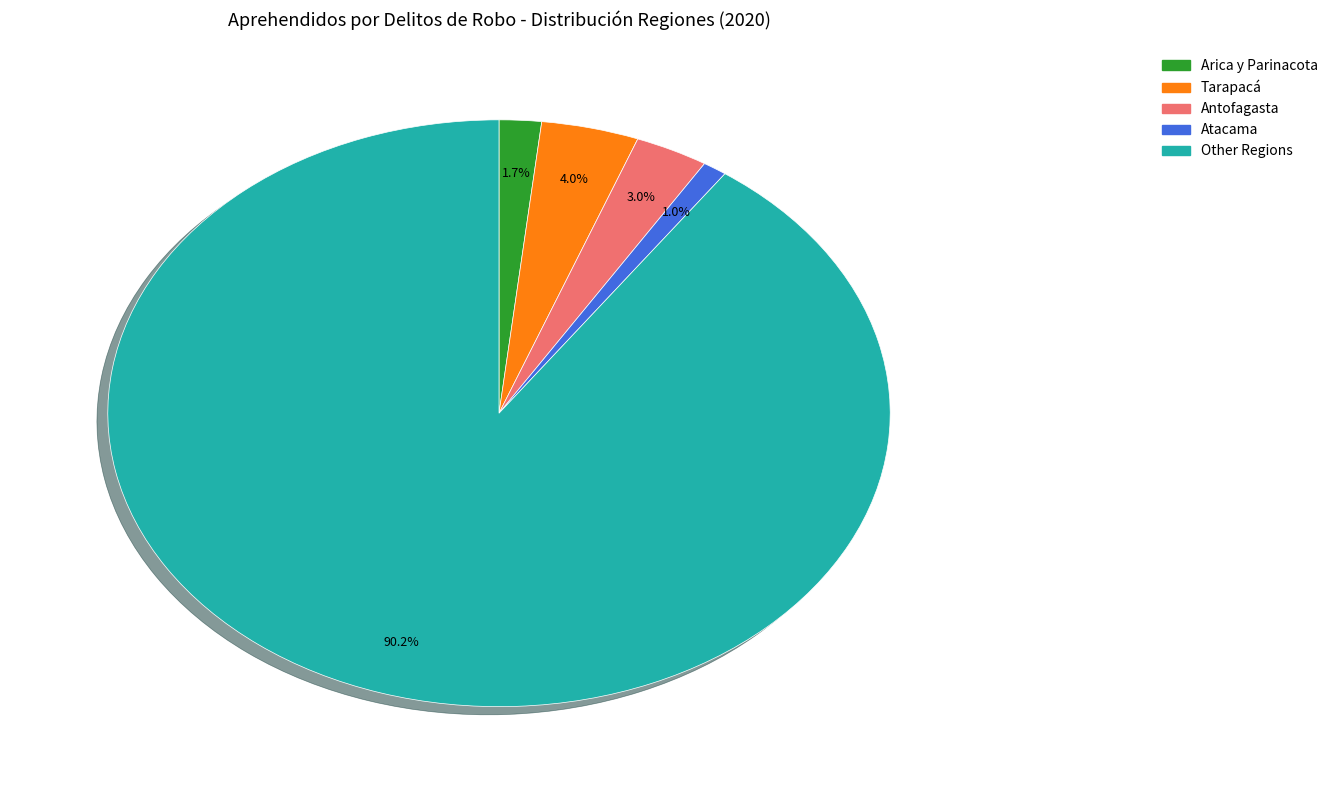

Does any single category account for the majority?

Yes